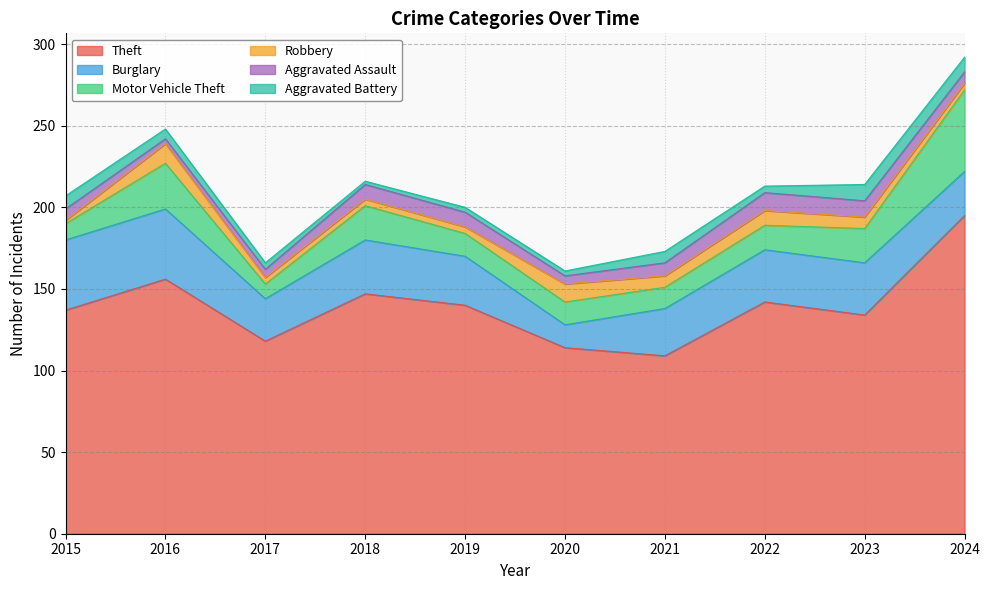

What is the maximum value shown in the chart?

195